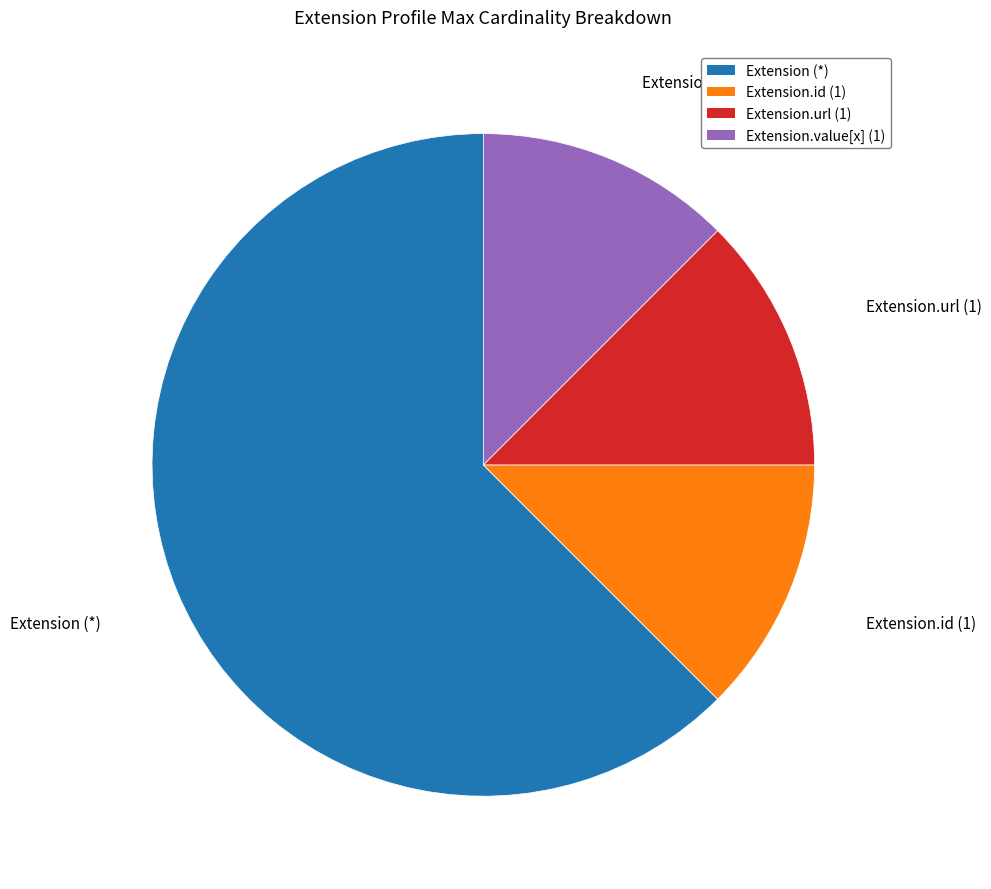

Is there a majority slice in this chart?

Yes